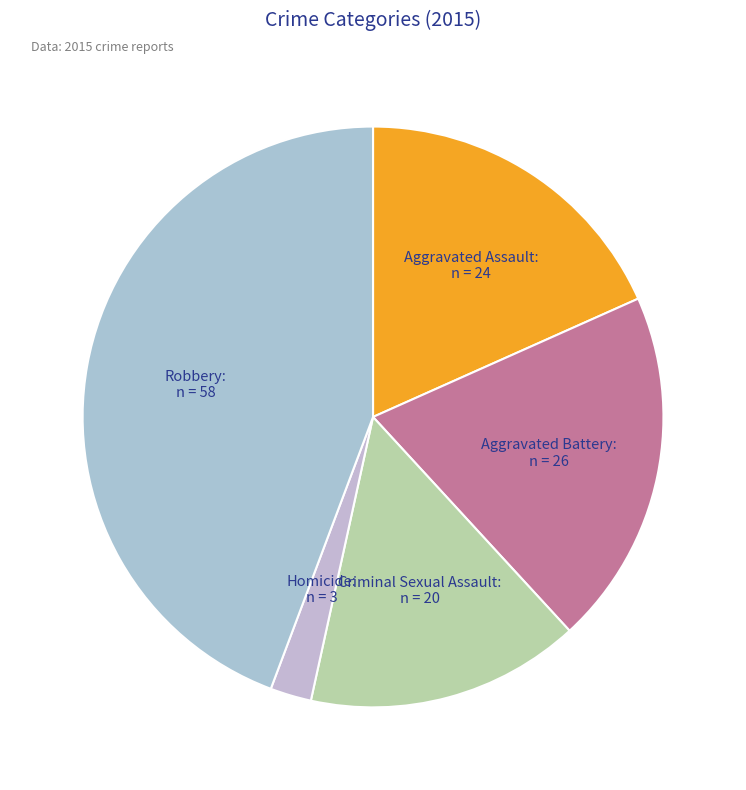

The Aggravated Assault slice represents 18% of the pie. True or false?

True